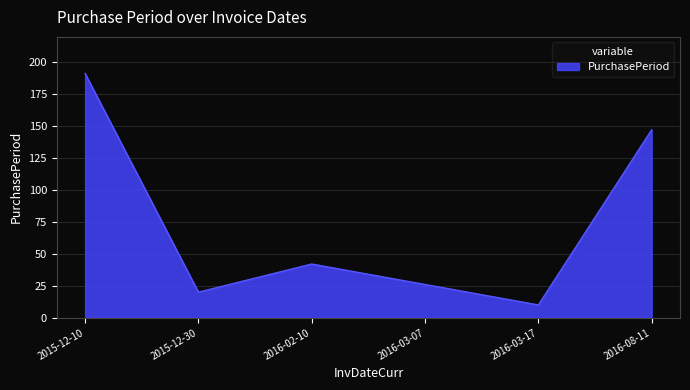

At which category does the data reach its first local peak?

2016-02-10